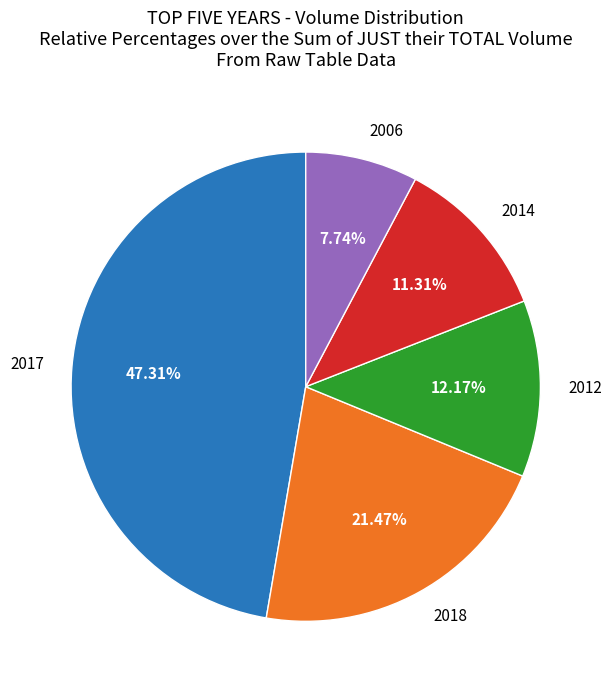

What is the ratio of the value at 2018 to the value at 2006?

2.8